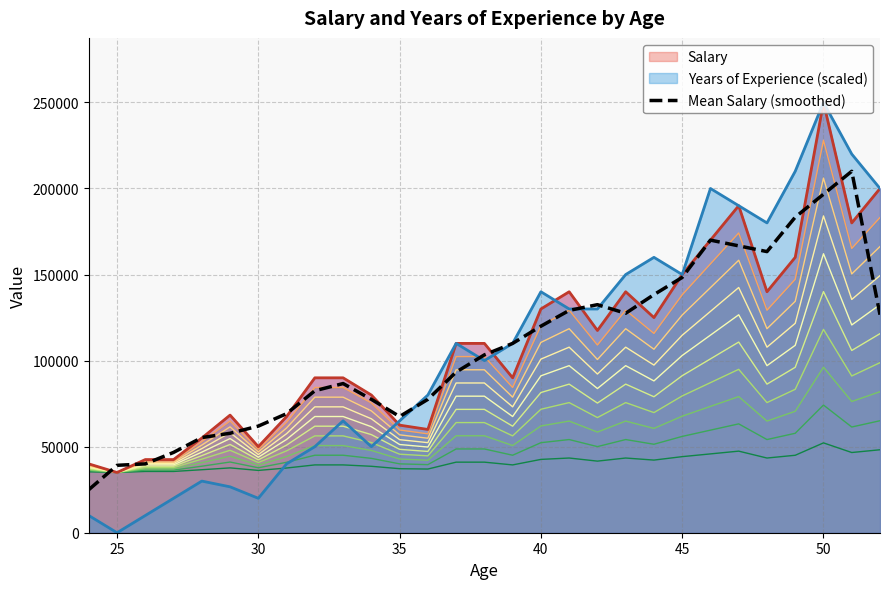

True or false: there are more than 0 points higher than both neighbors.

True